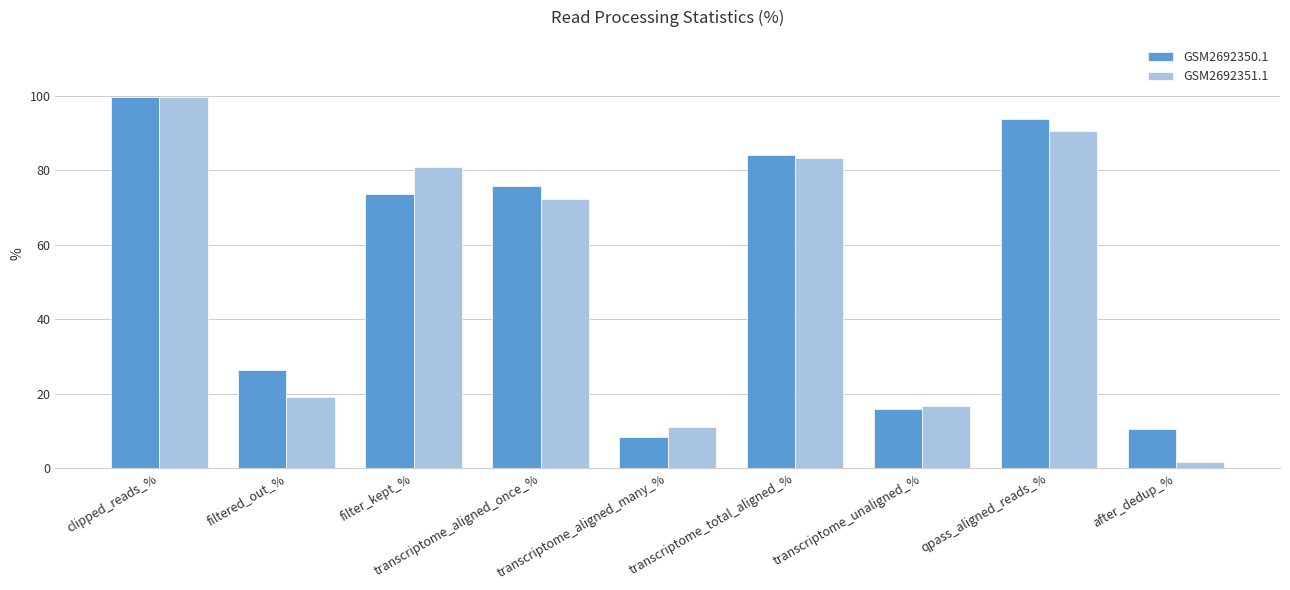

Where does the GSM2692350.1 series first go above 73?

clipped_reads_%